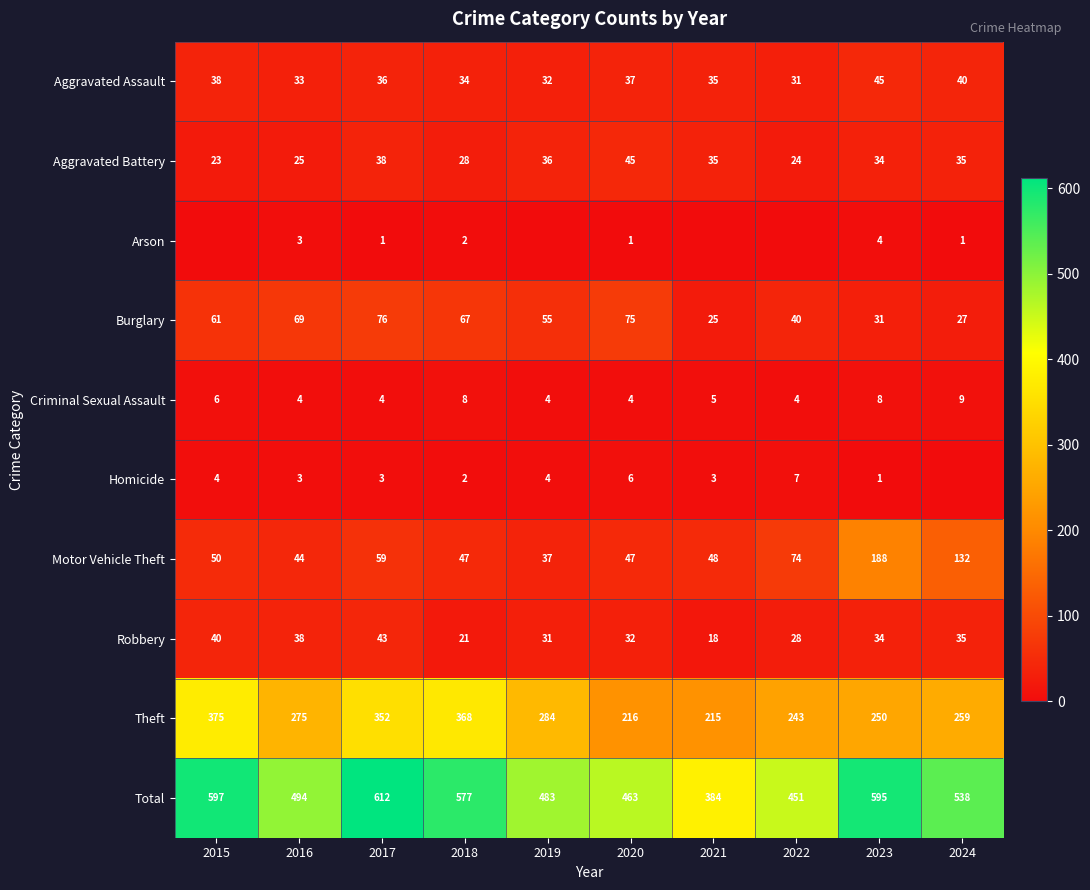

The value of Homicide at 2019 is 4. True or false?

True